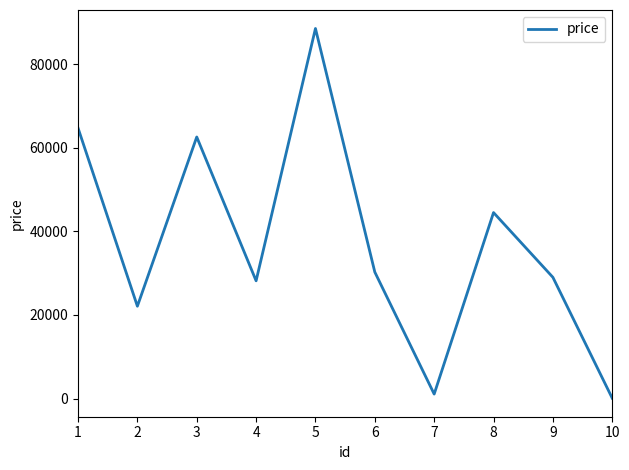

What is the change in value from 3 to 5?

+25953